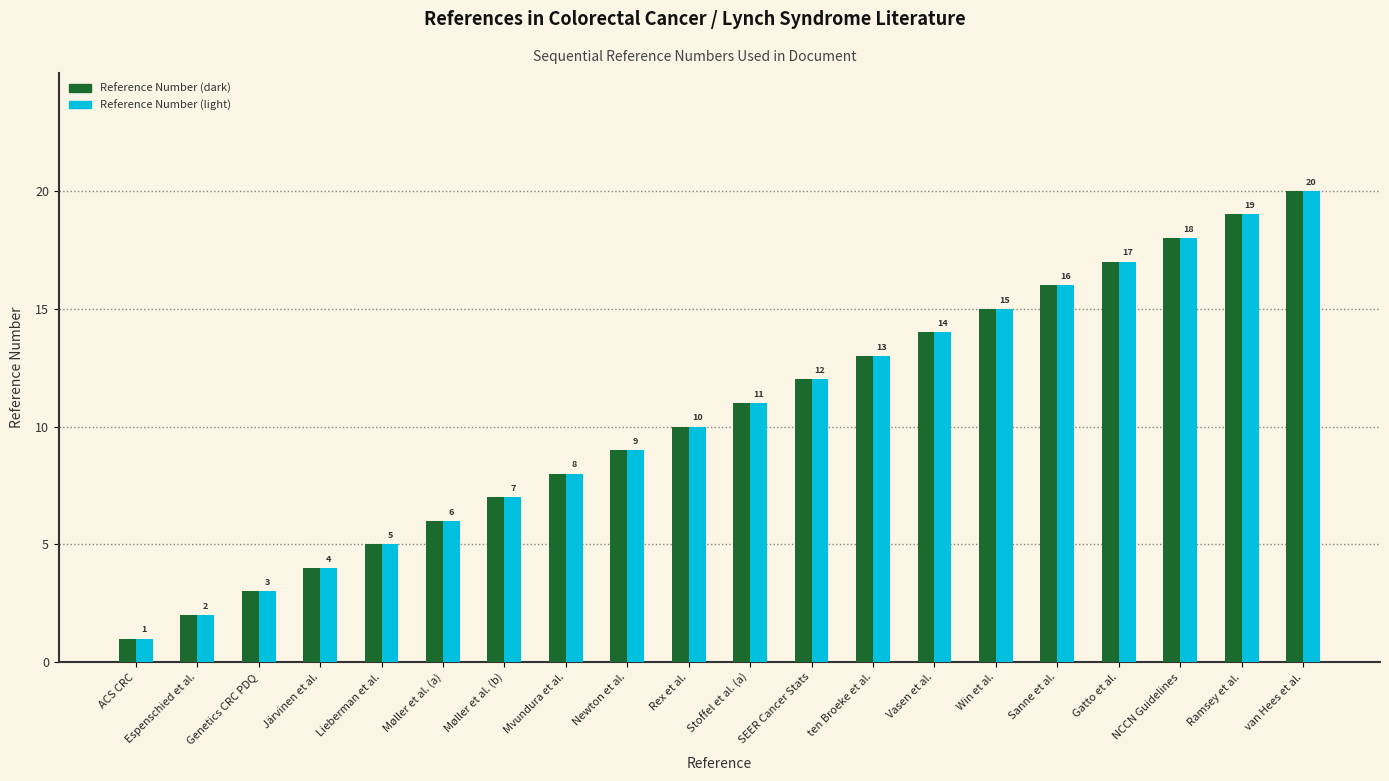

What is the greatest value displayed?

20